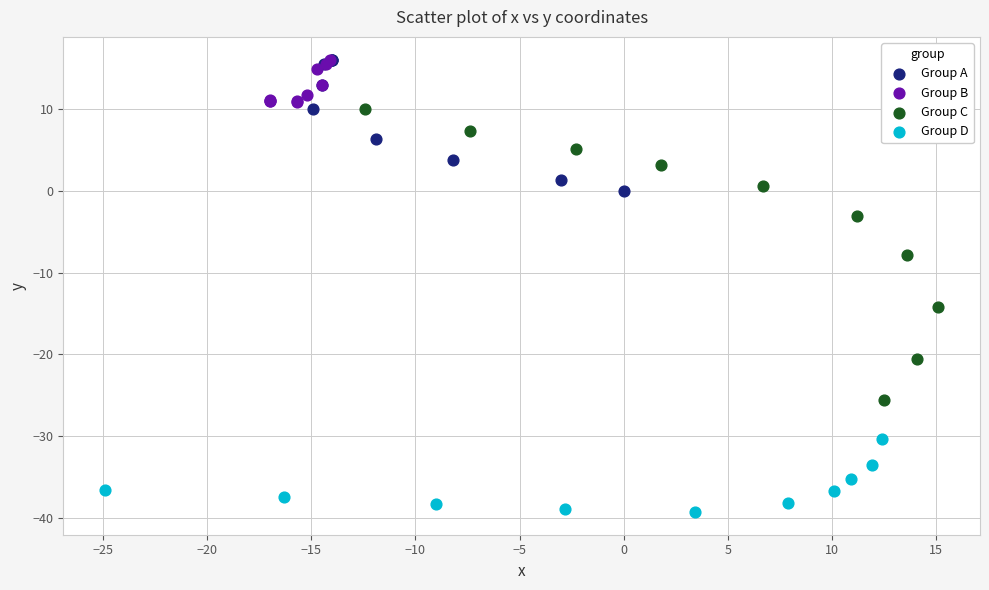

Which series has the largest Y range (max minus min)?

Group C